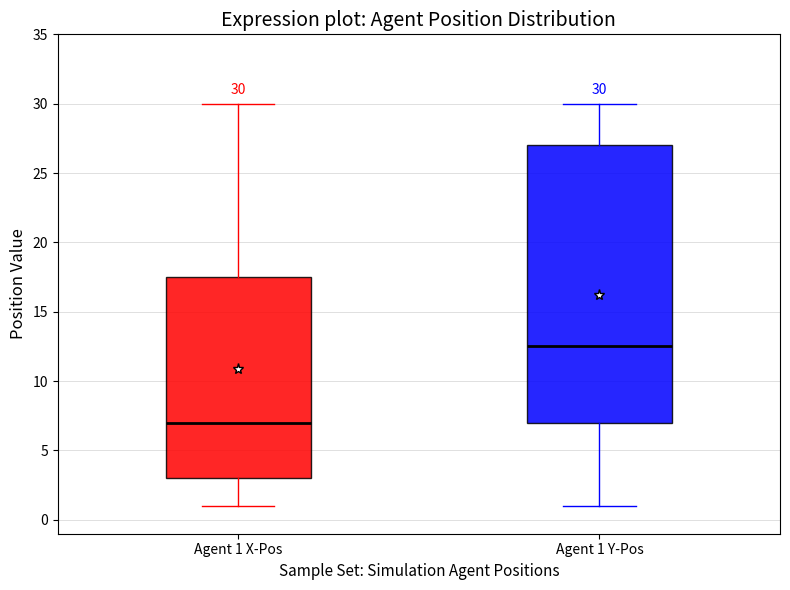

Which box's median line is the highest?

Agent 1 Y-Pos